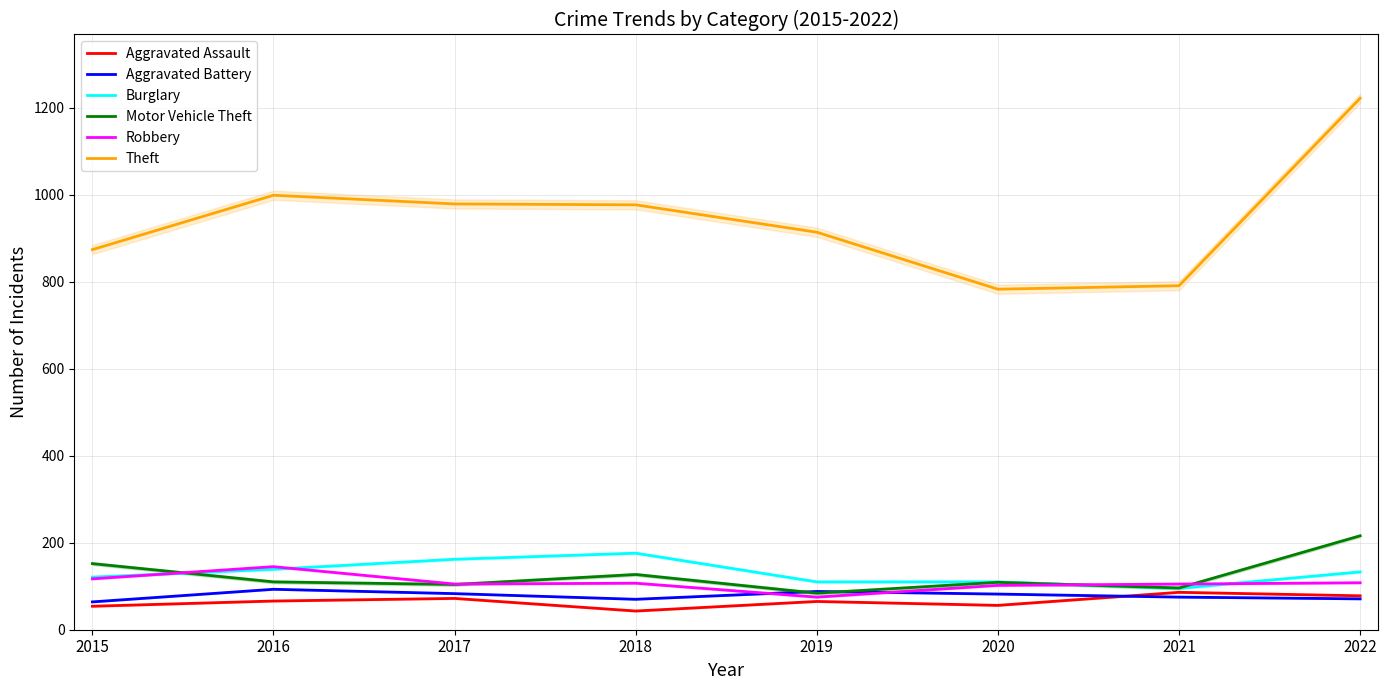

What is the value of the Motor Vehicle Theft point at the 4th from the left?

127